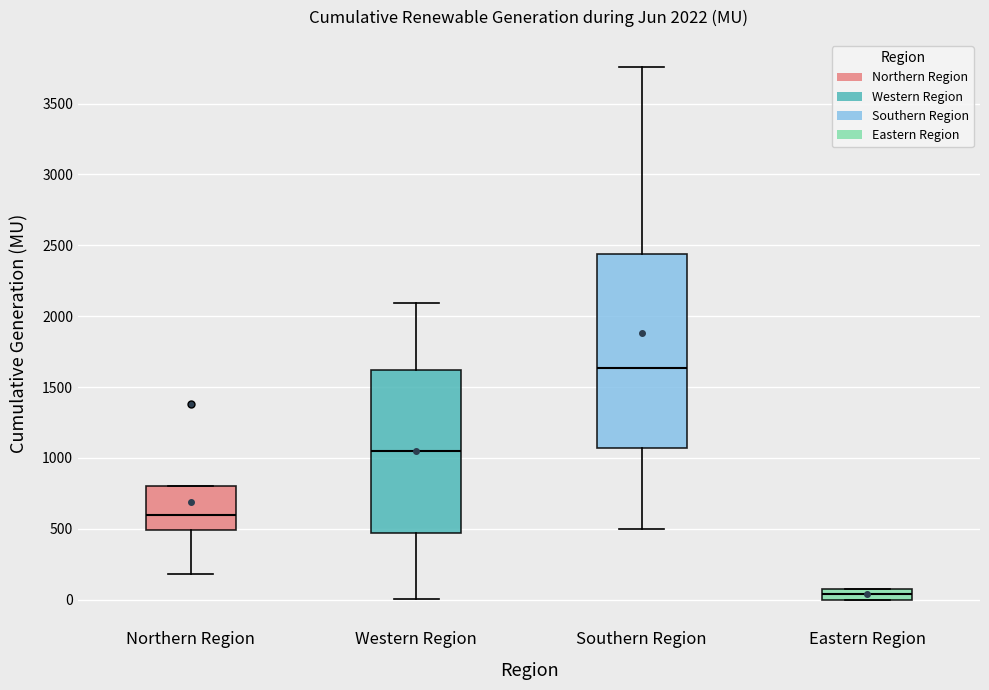

Which box's median line is the lowest?

Eastern Region